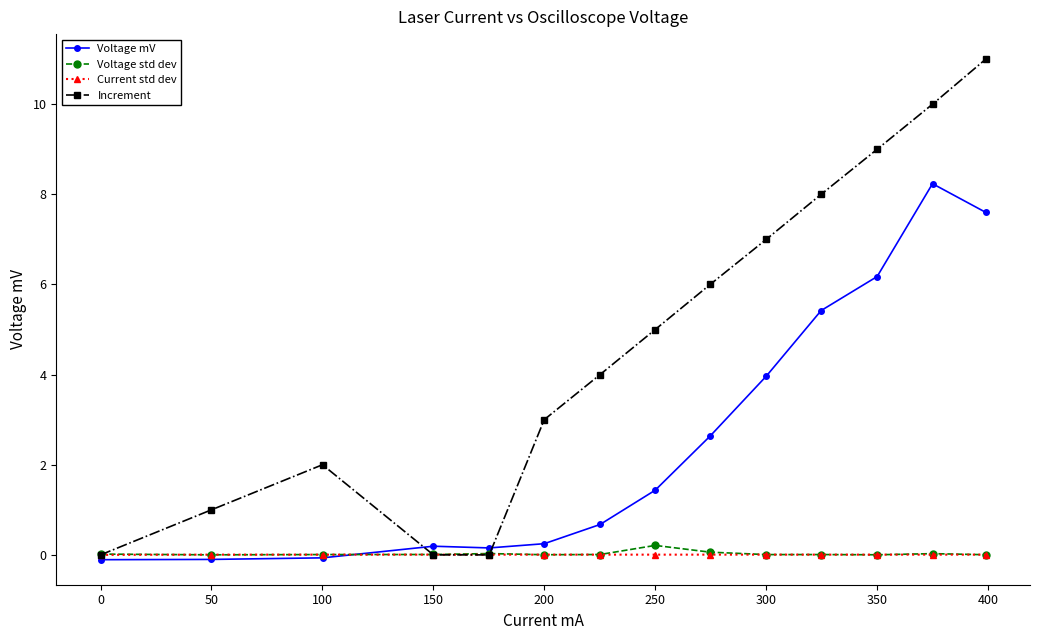

How many negative values does the Voltage mV series have?

3